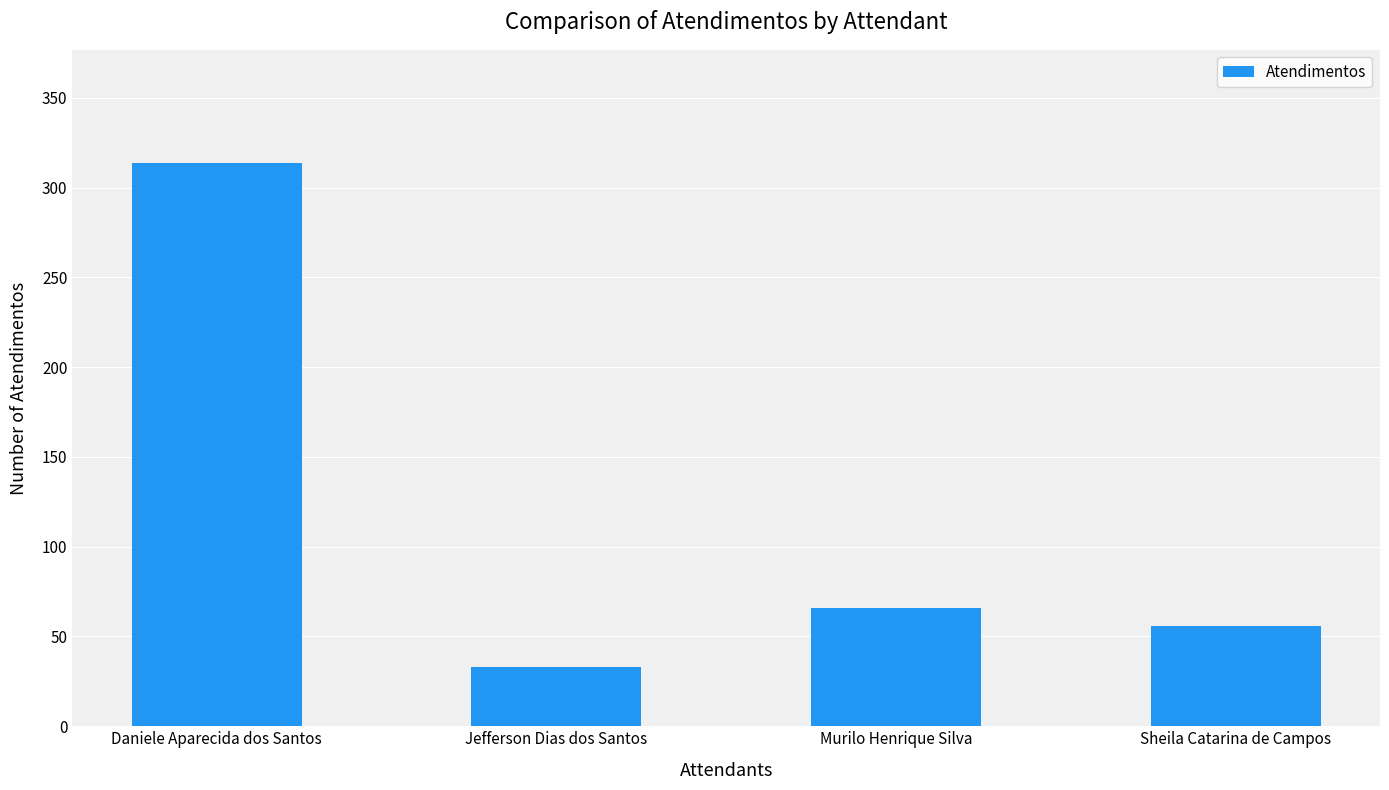

Count the number of categories in the chart.

4